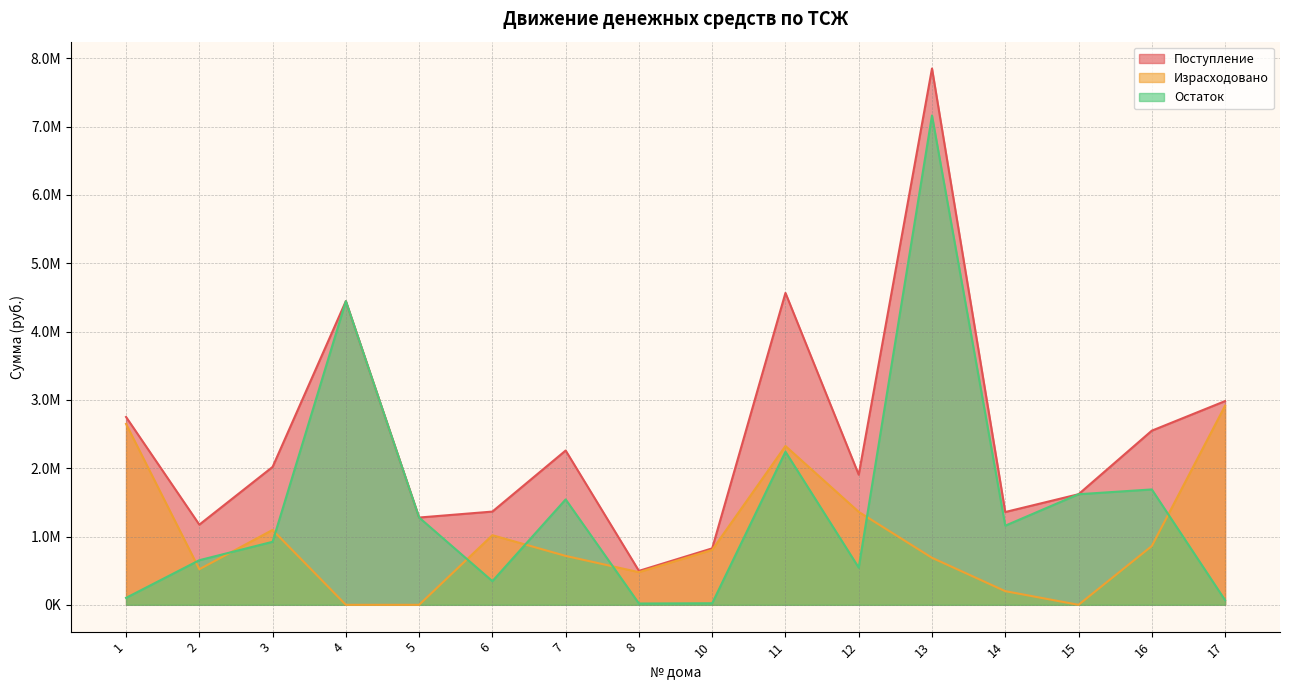

Rank the categories by Поступление value from lowest to highest.

8, 10, 2, 5, 14, 6, 15, 12, 3, 7, 16, 1, 17, 4, 11, 13